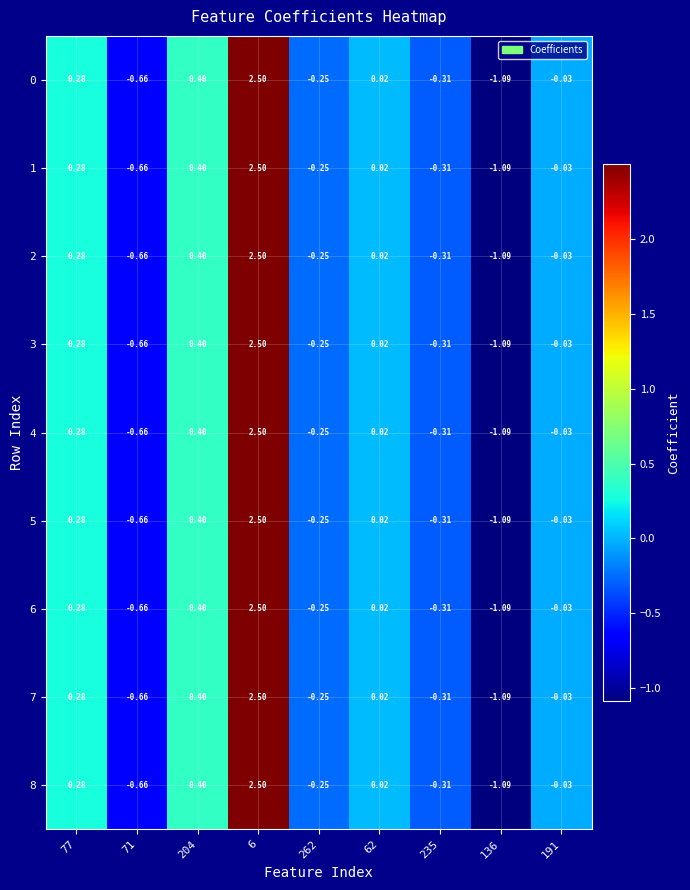

Reading left to right, what are all the values shown in this chart?

0: 77=0.3	71=-0.7	204=0.4	6=2.5	262=-0.2	62=0.0	235=-0.3	136=-1.1	191=-0.0
1: 77=0.3	71=-0.7	204=0.4	6=2.5	262=-0.2	62=0.0	235=-0.3	136=-1.1	191=-0.0
2: 77=0.3	71=-0.7	204=0.4	6=2.5	262=-0.2	62=0.0	235=-0.3	136=-1.1	191=-0.0
3: 77=0.3	71=-0.7	204=0.4	6=2.5	262=-0.2	62=0.0	235=-0.3	136=-1.1	191=-0.0
4: 77=0.3	71=-0.7	204=0.4	6=2.5	262=-0.2	62=0.0	235=-0.3	136=-1.1	191=-0.0
5: 77=0.3	71=-0.7	204=0.4	6=2.5	262=-0.2	62=0.0	235=-0.3	136=-1.1	191=-0.0
6: 77=0.3	71=-0.7	204=0.4	6=2.5	262=-0.2	62=0.0	235=-0.3	136=-1.1	191=-0.0
7: 77=0.3	71=-0.7	204=0.4	6=2.5	262=-0.2	62=0.0	235=-0.3	136=-1.1	191=-0.0
8: 77=0.3	71=-0.7	204=0.4	6=2.5	262=-0.2	62=0.0	235=-0.3	136=-1.1	191=-0.0